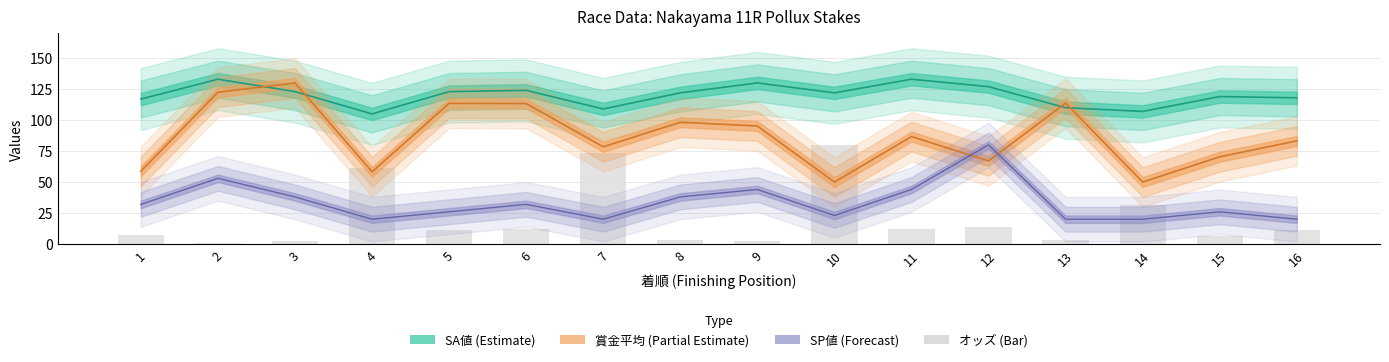

How many data points in SA値 are less than 122?

7